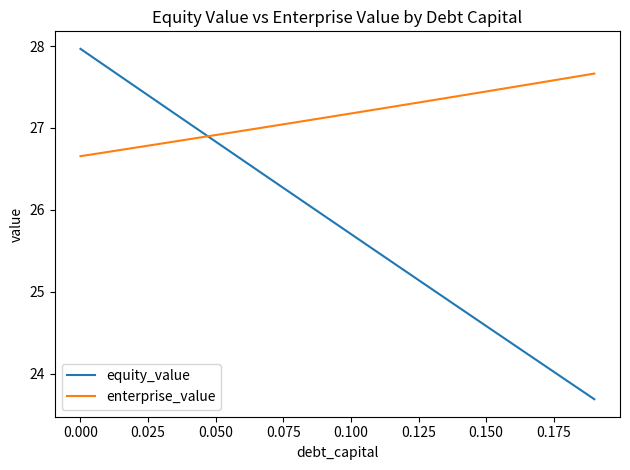

Which series has the widest spread of values?

equity_value